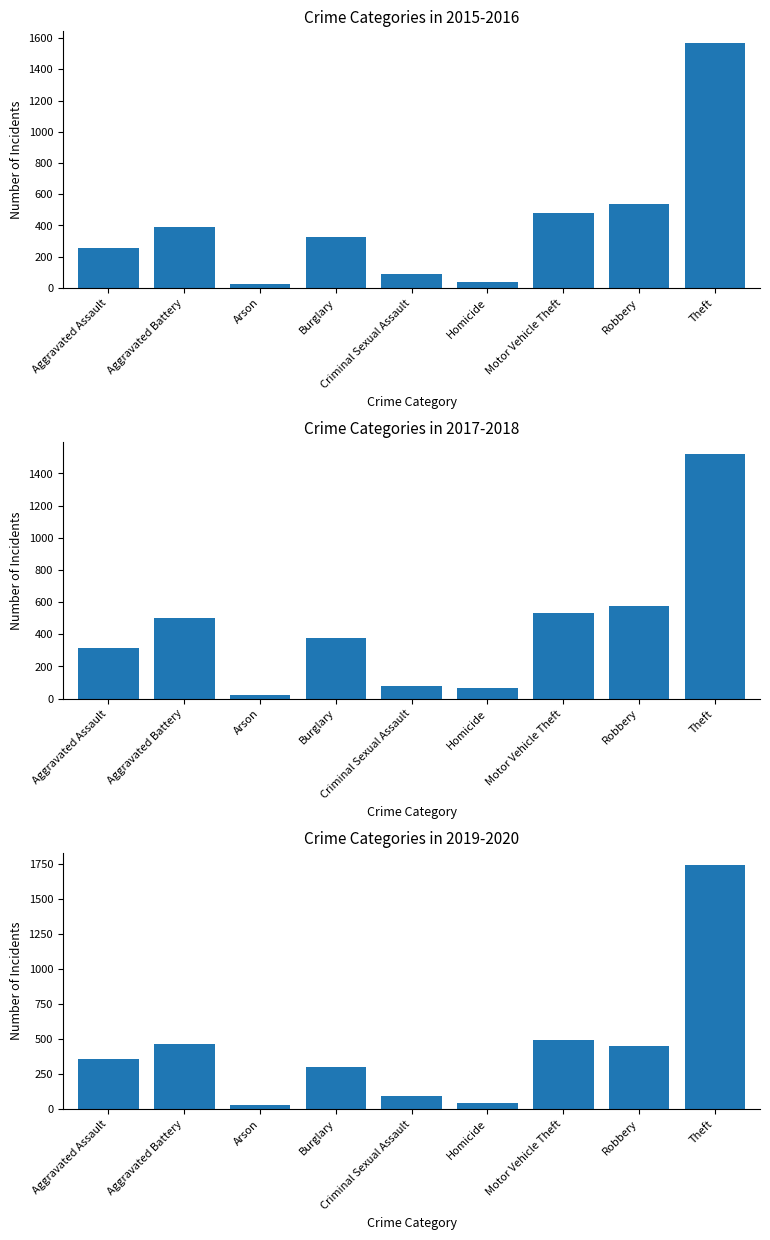

At which category is the sum across all series the highest?

Theft